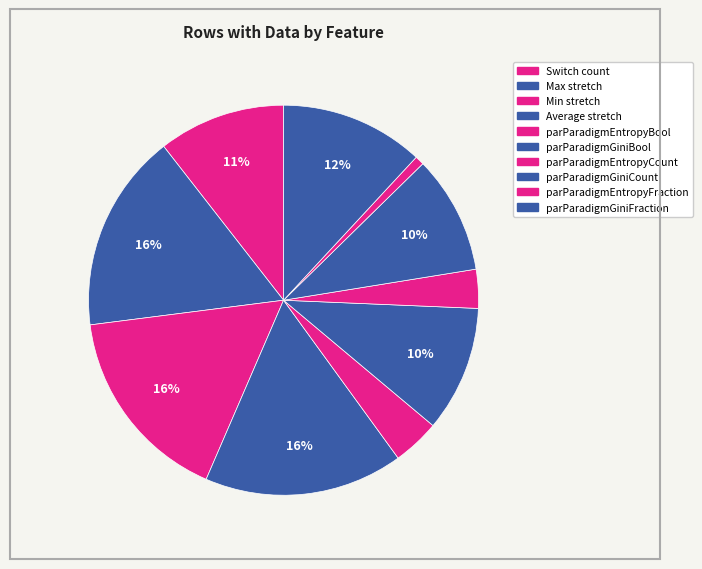

Which slice is the largest?

Max stretch